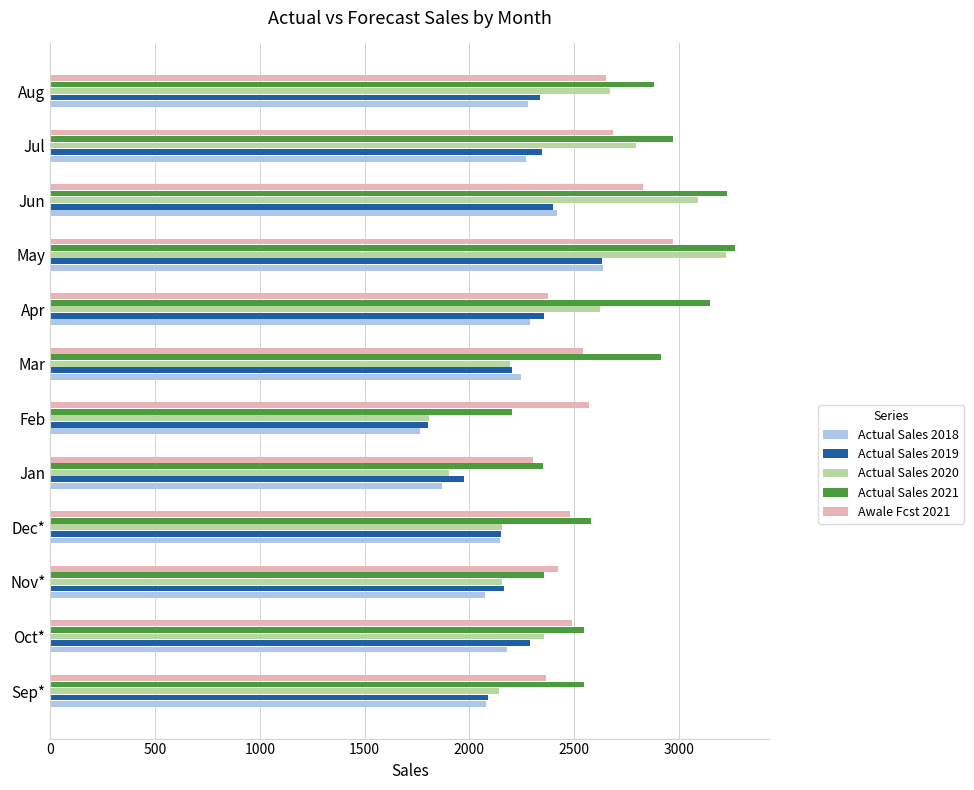

Which series has the largest total across all categories?

Actual Sales 2021